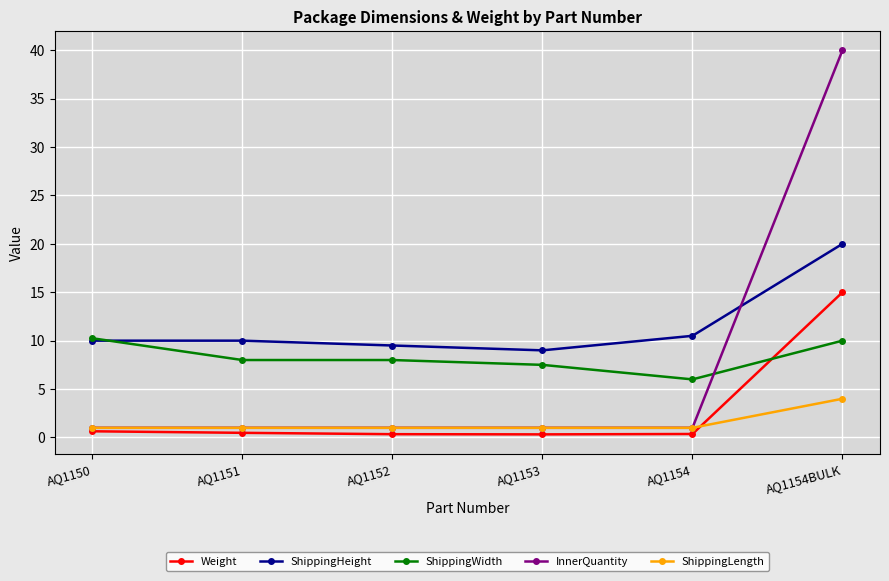

Is this an area chart (filled region under the line)?

No